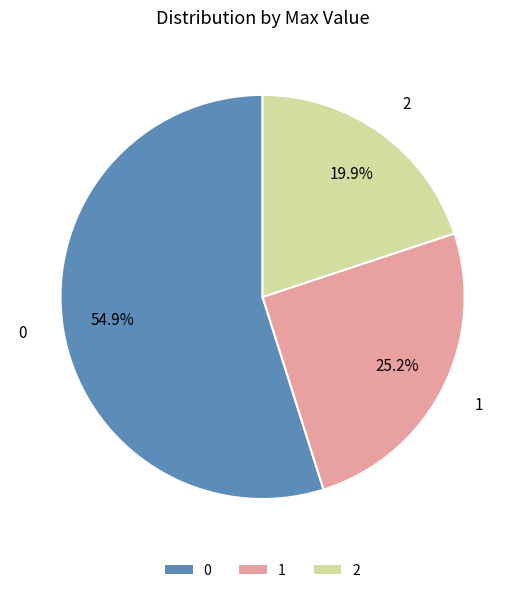

True or false: 0 accounts for 55% of the total.

True